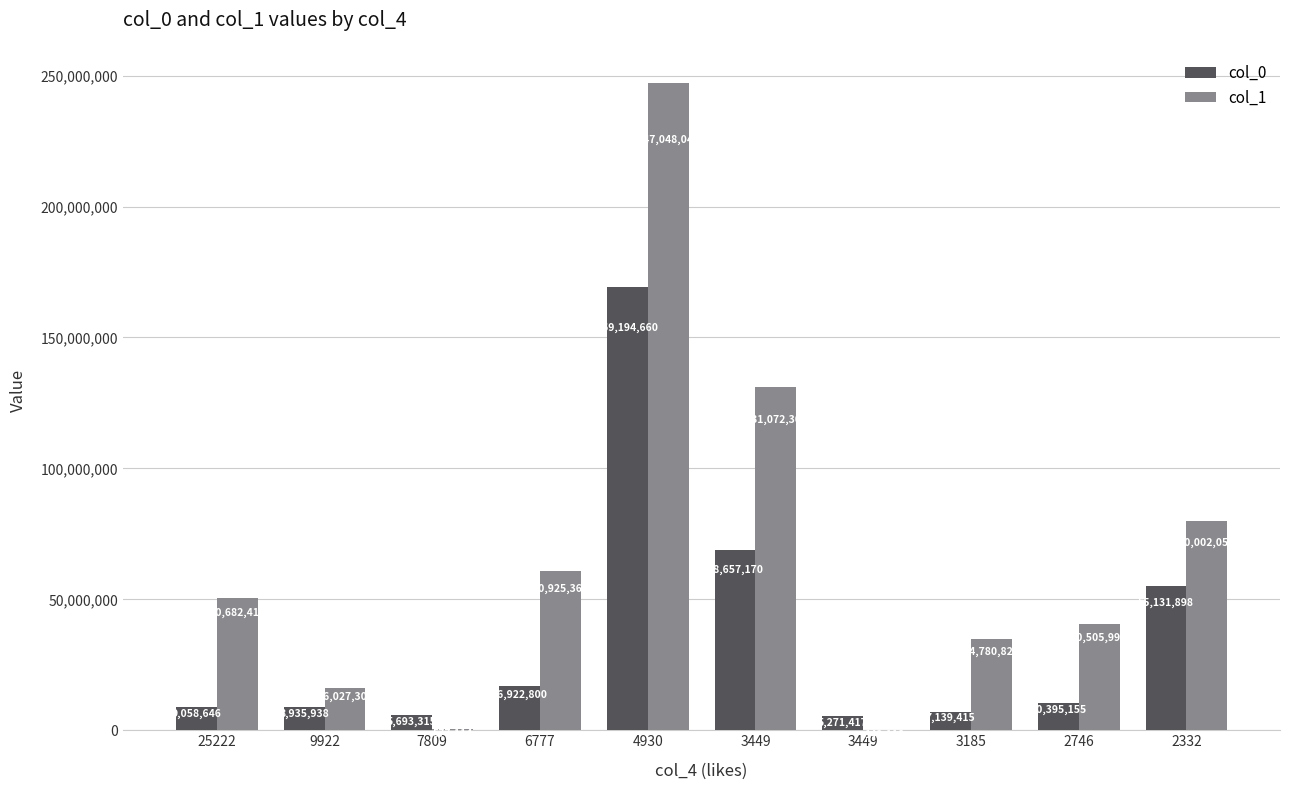

At how many categories does at least one series exceed 30146873?

7